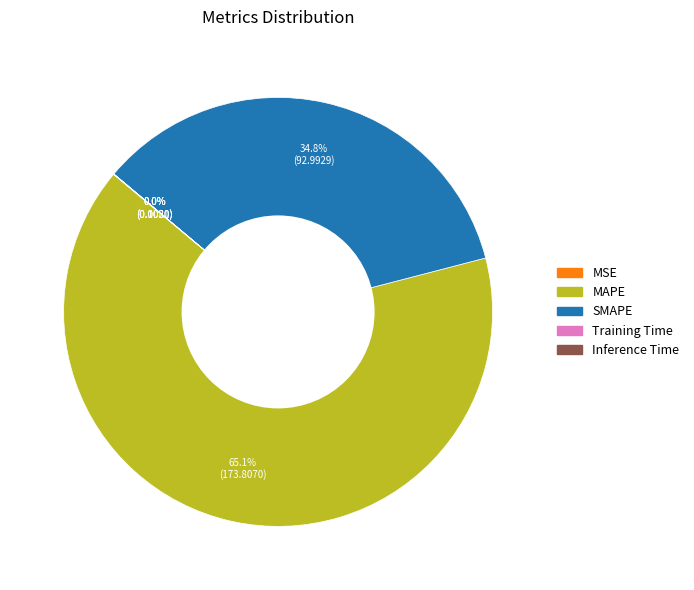

To the nearest percent, what is the average slice percentage?

20%